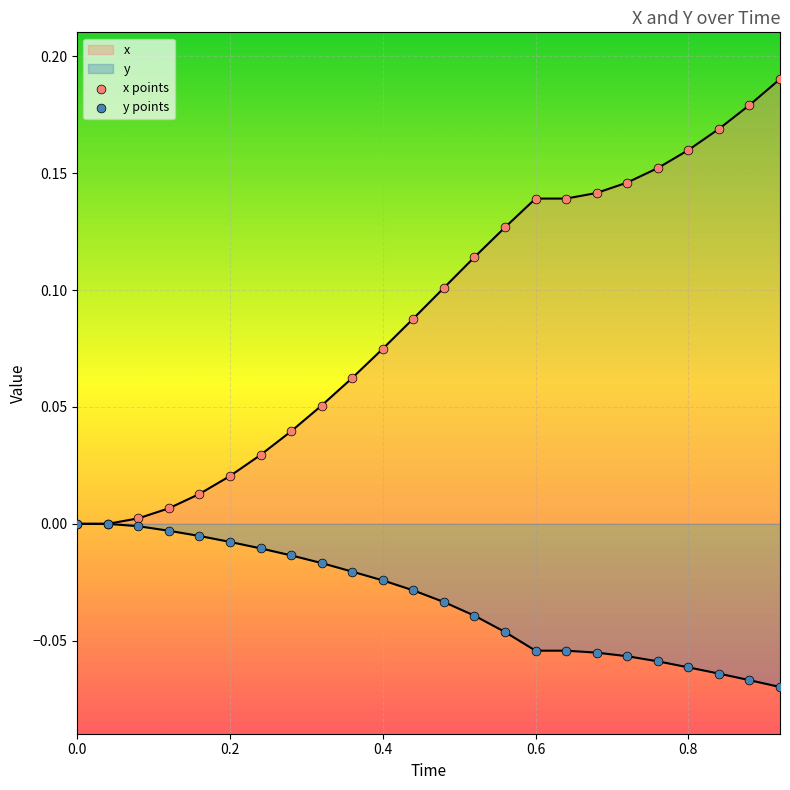

Which series reaches the minimum Y coordinate?

y points